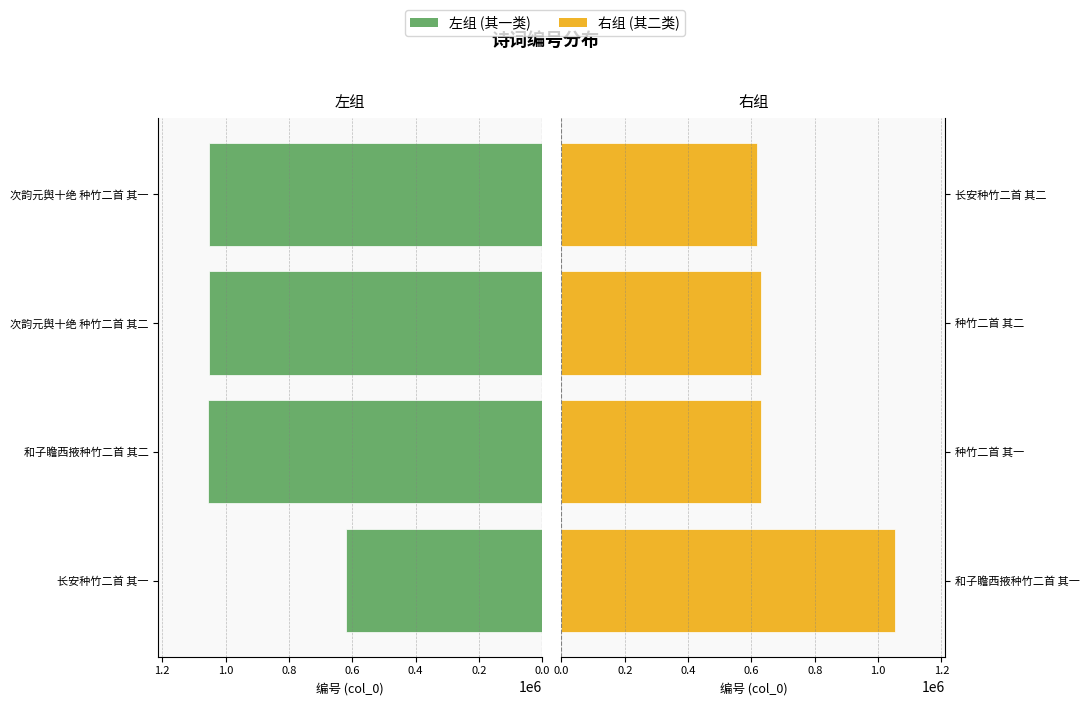

How many categories are shown in the chart?

4